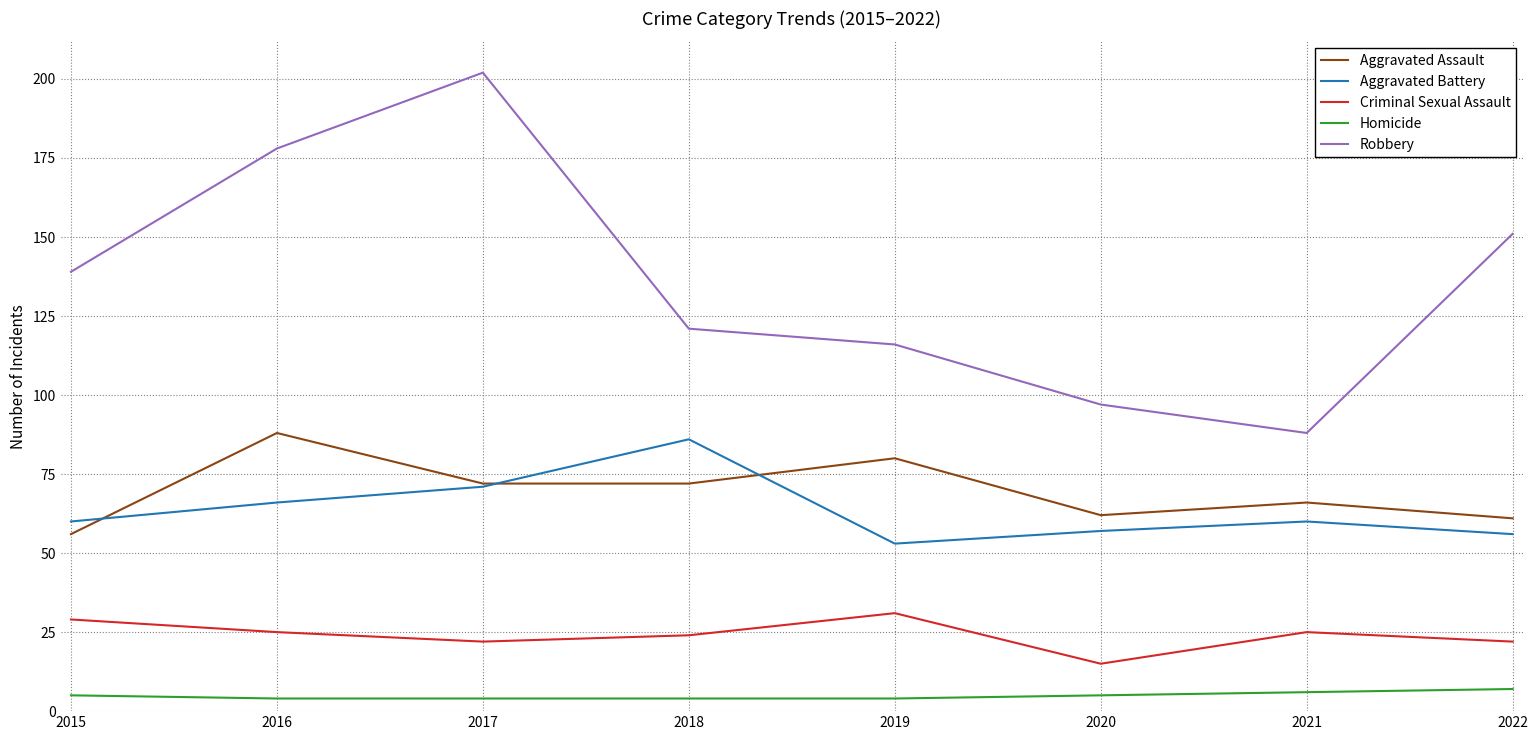

Which series has the largest total across all categories?

Robbery